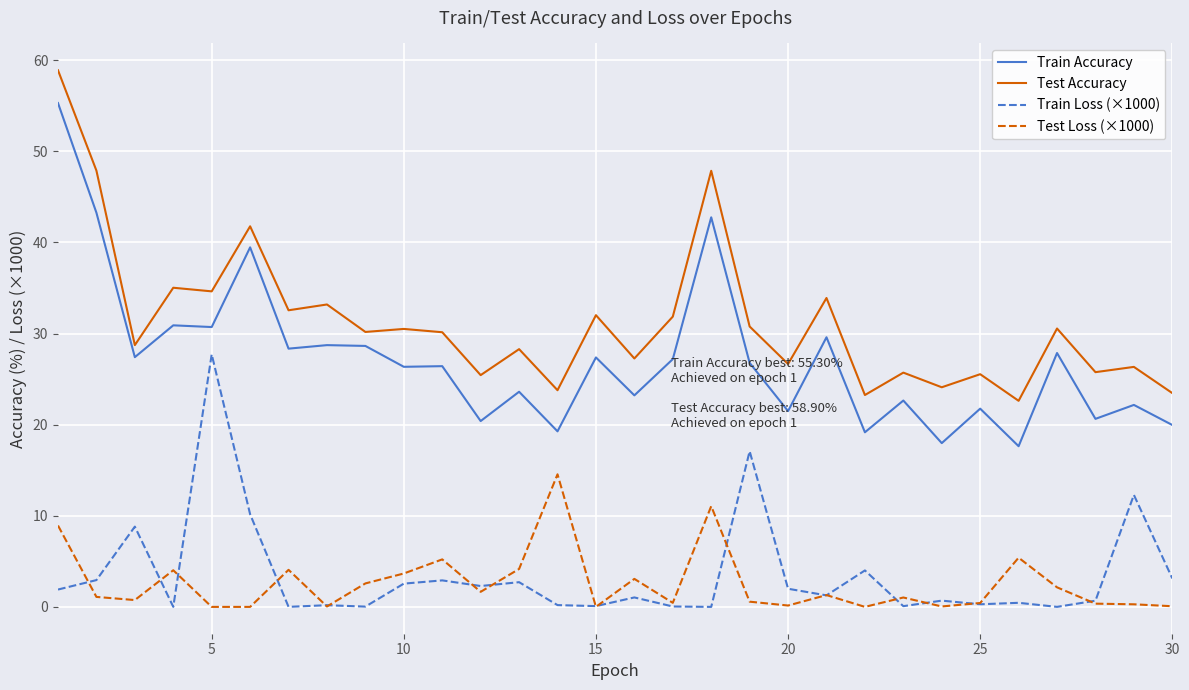

Which series has the largest range (max minus min)?

Train Accuracy